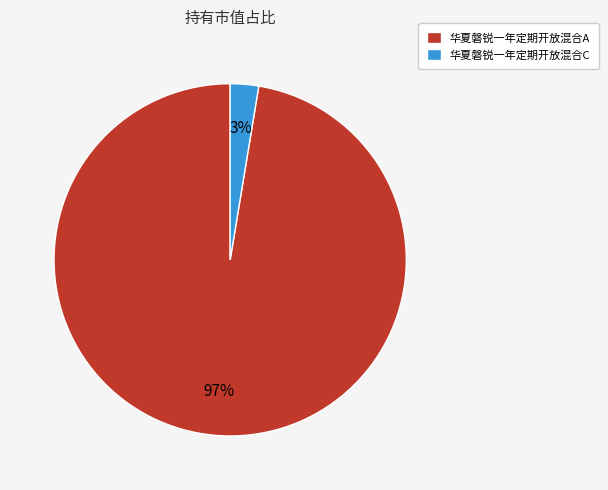

To the nearest percent, what portion does 华夏磐锐一年定期开放混合C represent?

3%